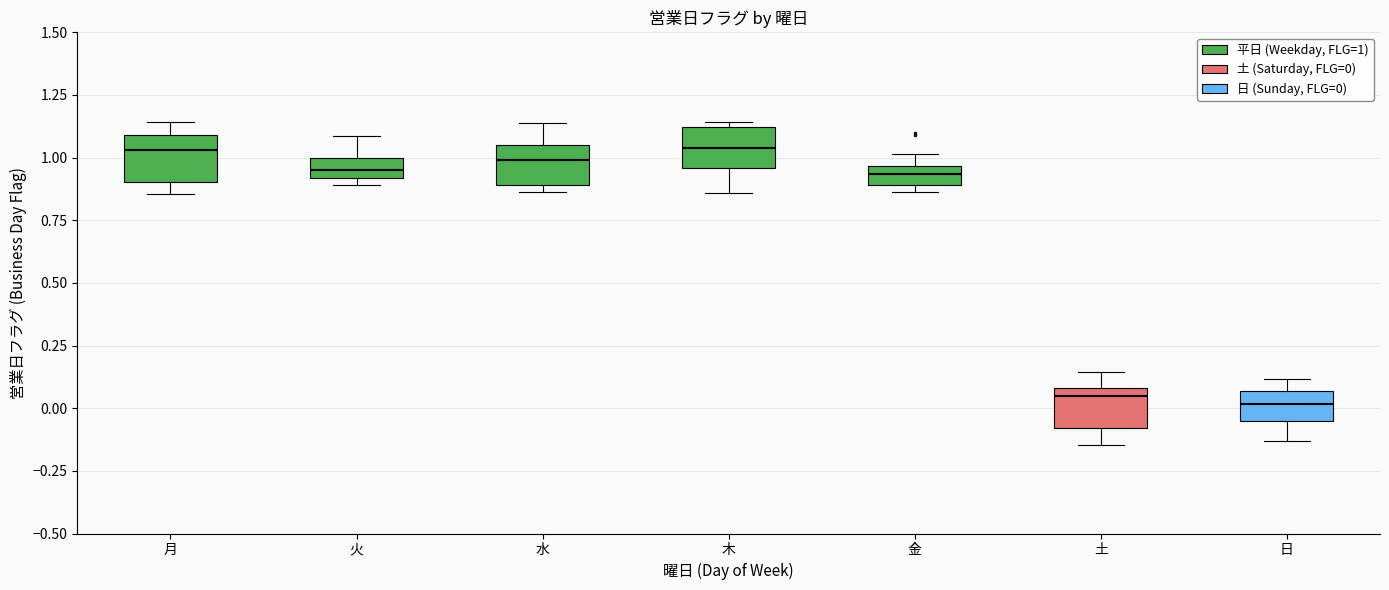

Where is the lower edge of the box for 月 on the y-axis? The values are not printed on the chart, so give them approximately, as read against the axis.

0.90